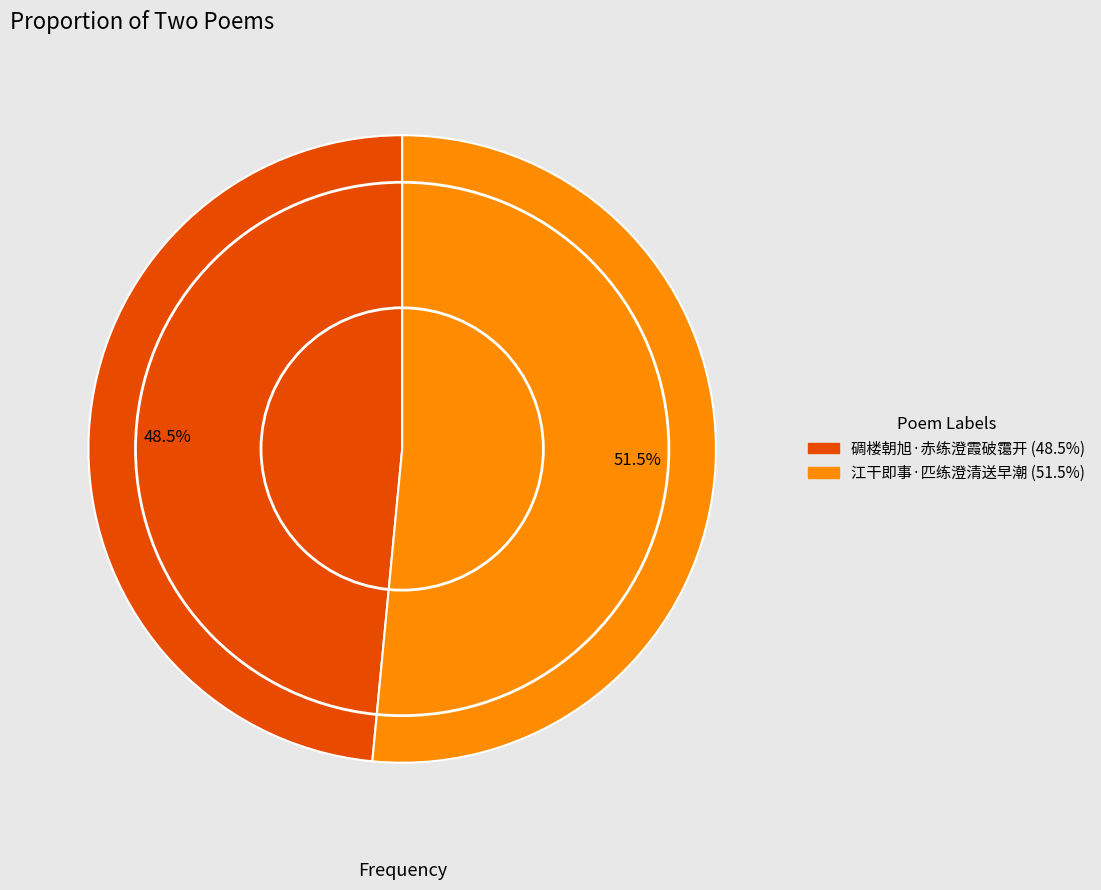

What is the largest slice in the pie chart?

江干即事·匹练澄清送早潮